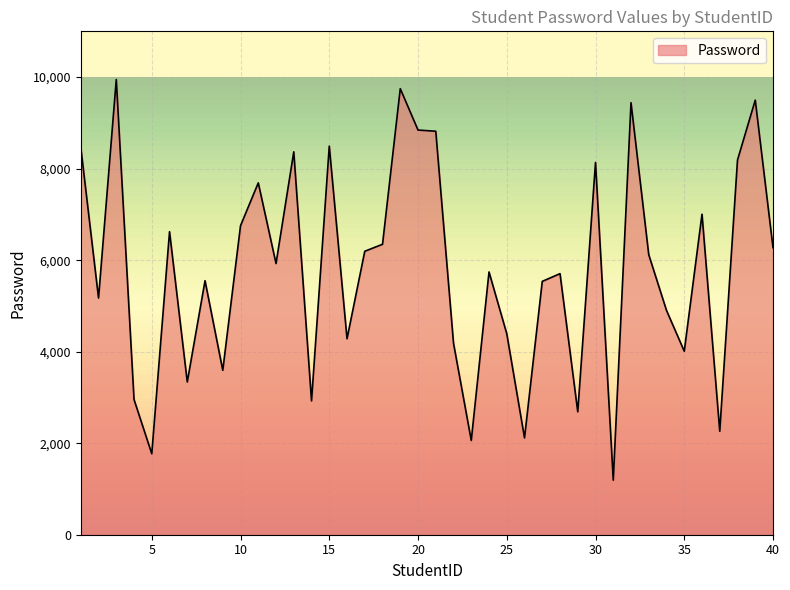

What is the greatest value displayed?

9947